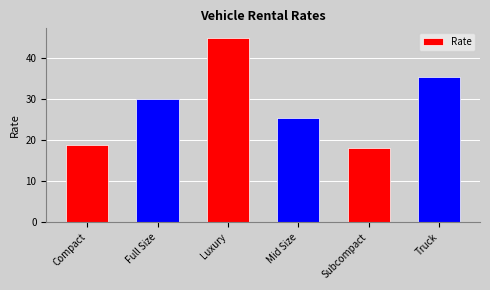

What is the label of the 3rd bar from the right?

Mid Size